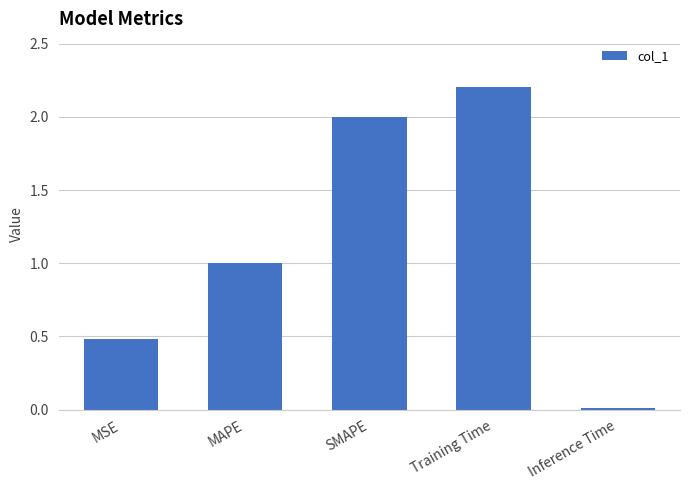

What position from the right is MAPE?

4